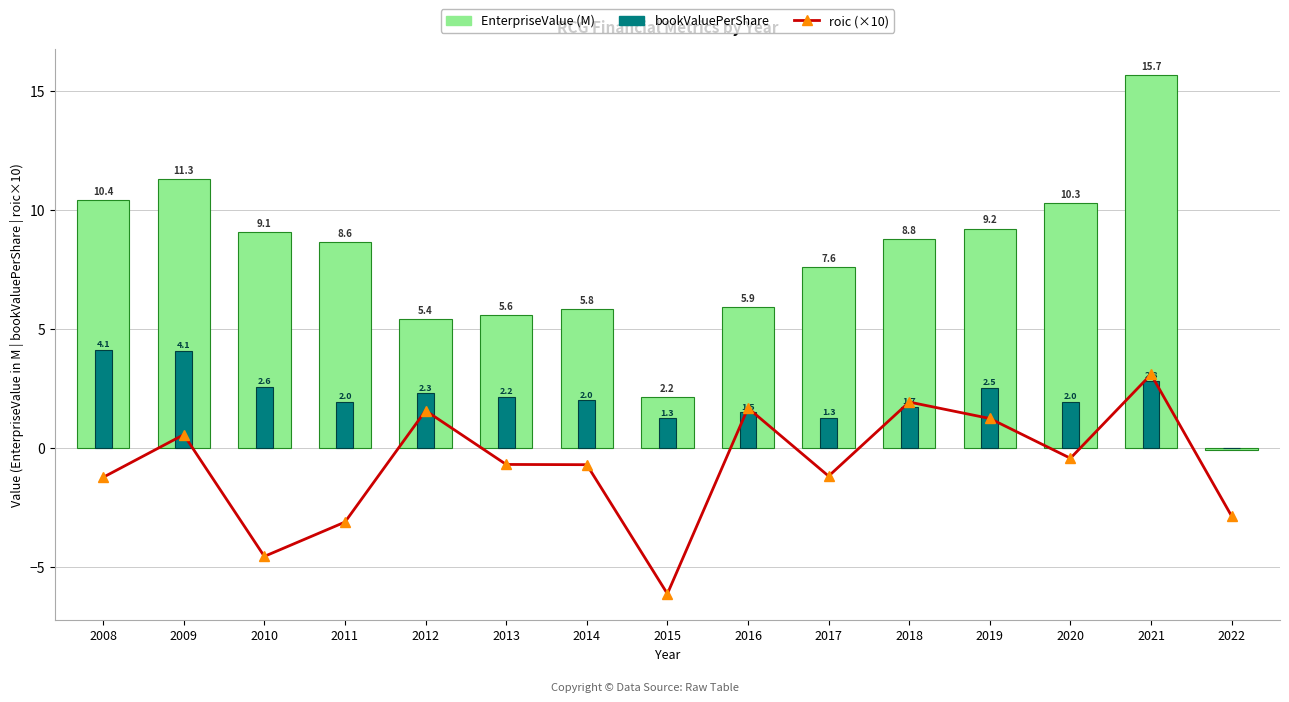

What value does the EnterpriseValue (M) series have at 2008?

10.4